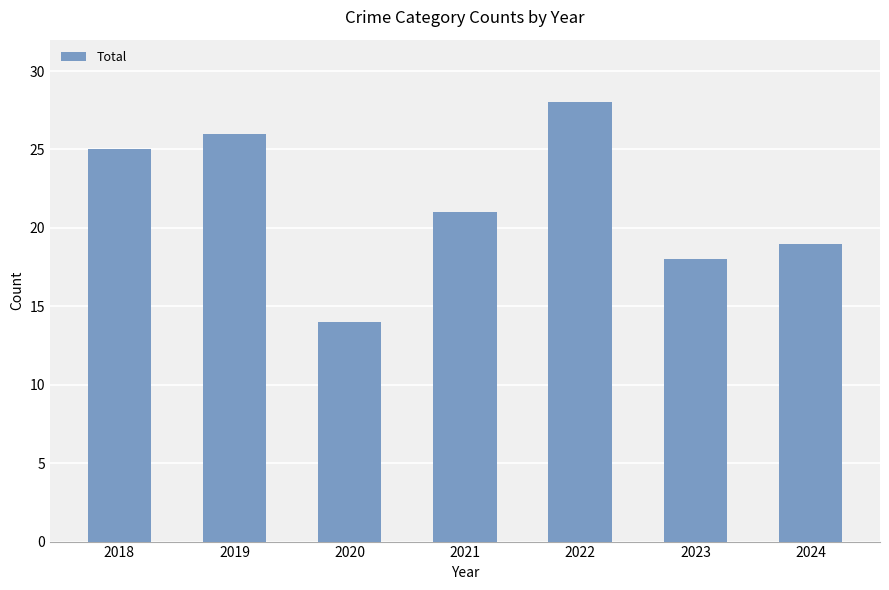

What is the smallest value displayed?

14